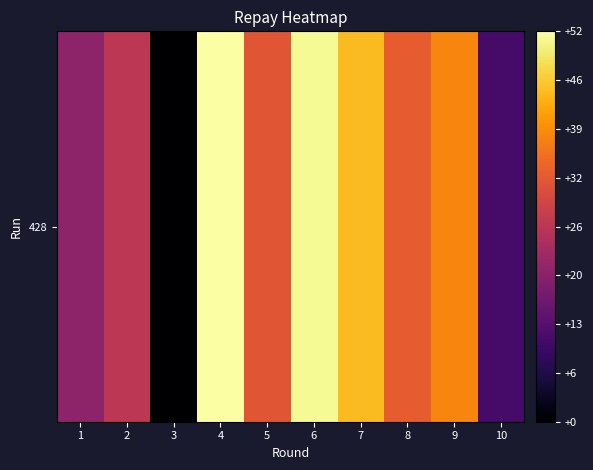

What value does the data have at 2, to the nearest 5?

25